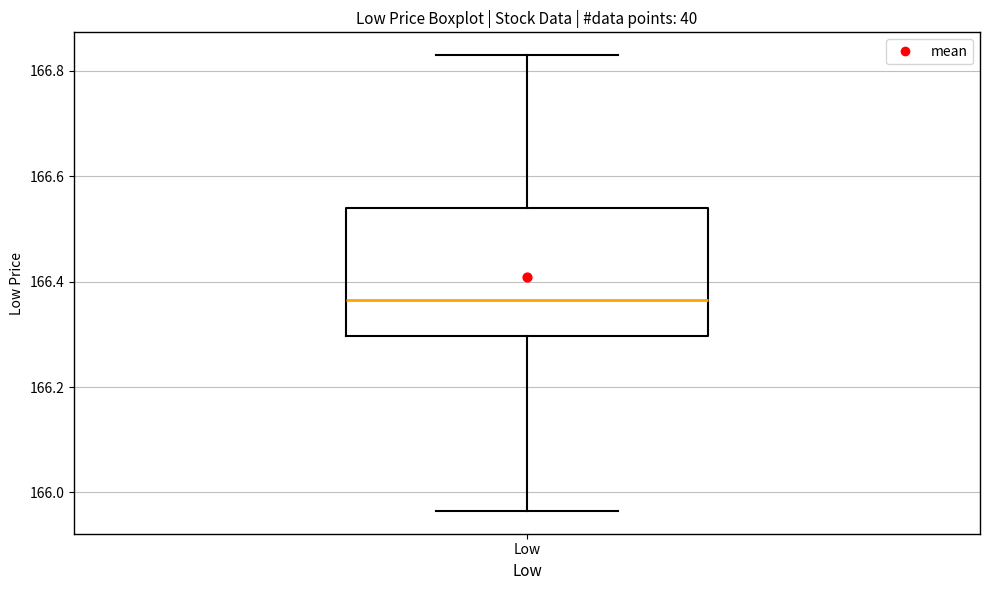

Read this box plot against the y-axis: the position of the median line, the range covered by the box, and the ends of both whiskers. The values are not printed on the chart, so give them approximately, as read against the axis.

median 166.36, box 166.30 to 166.54, whiskers 165.96 to 166.84